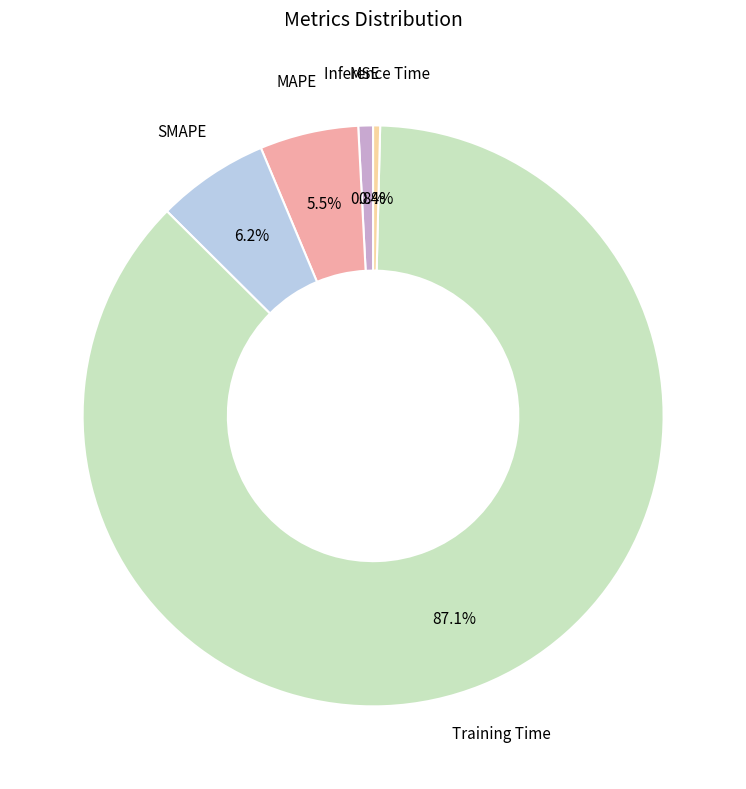

Which has a higher value, Training Time or Inference Time?

Training Time